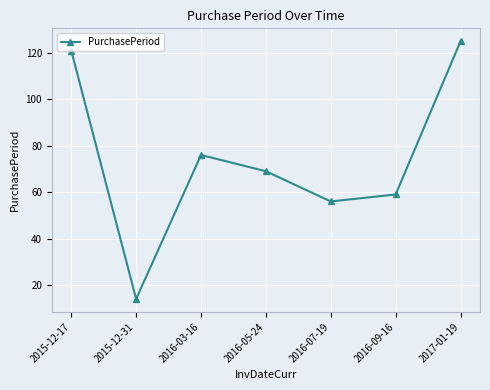

At which category does the data reach its first local peak?

2016-03-16